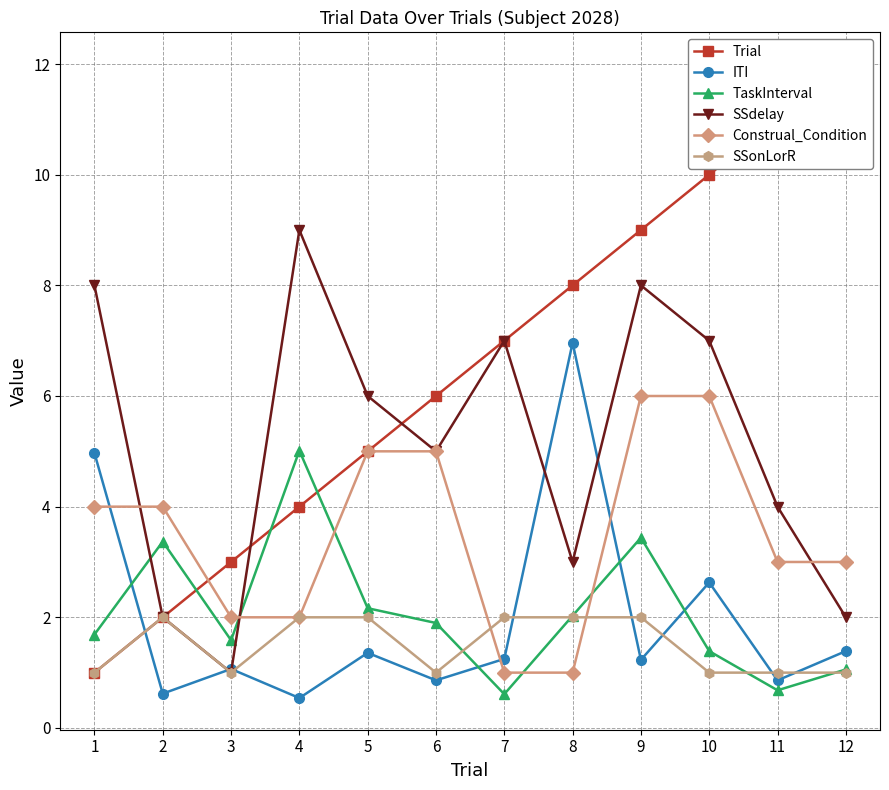

What is the difference between the highest and lowest values at 12?

11.0